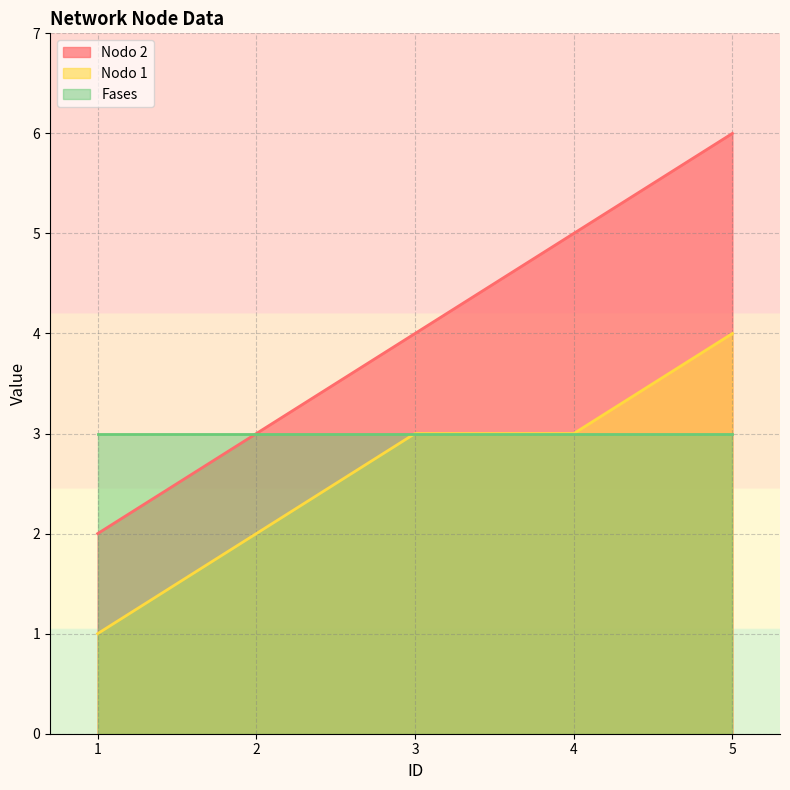

What is the sum of all Nodo 1 values?

13